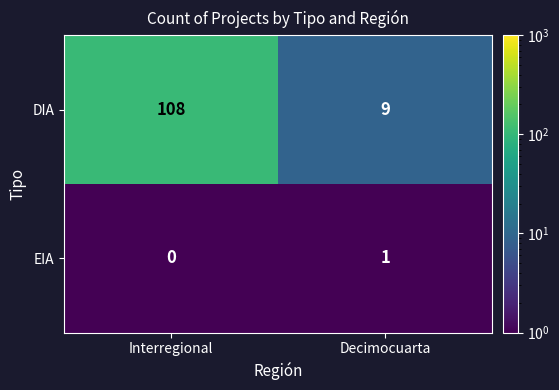

Reading right to left, extract all data points from this chart.

DIA: Decimocuarta=9	Interregional=108
EIA: Decimocuarta=1	Interregional=0